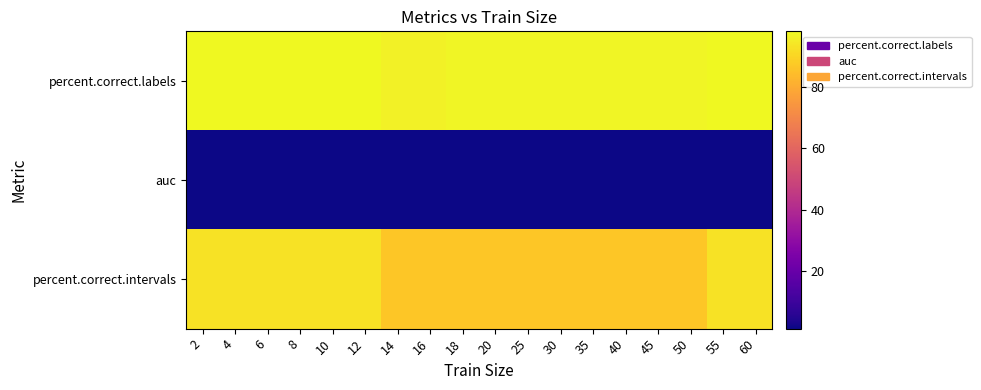

Count the number of categories in the chart.

18